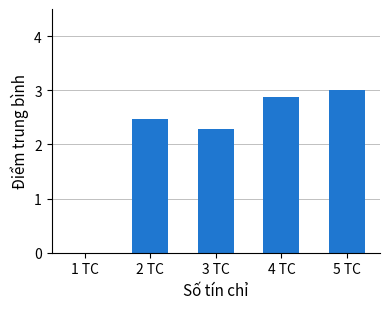

How many values are above zero?

4